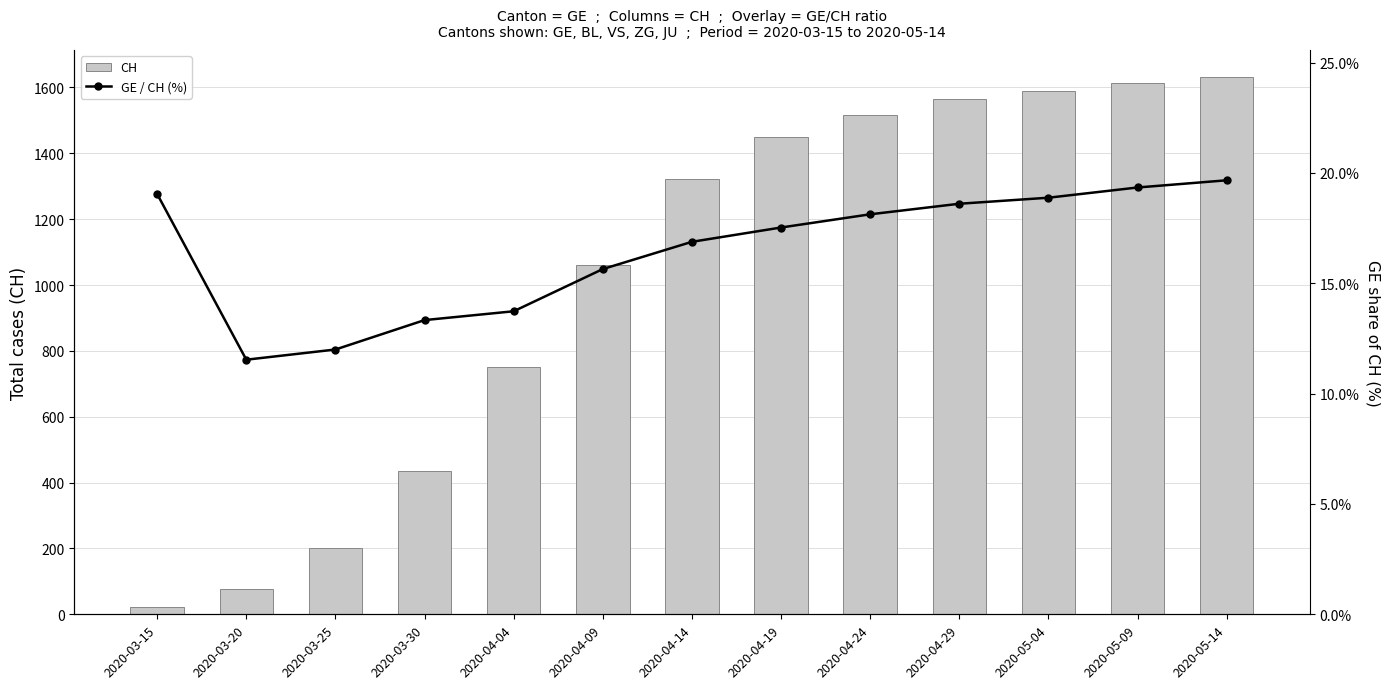

Which category has the lowest value in the GE / CH (%) series?

2020-03-20